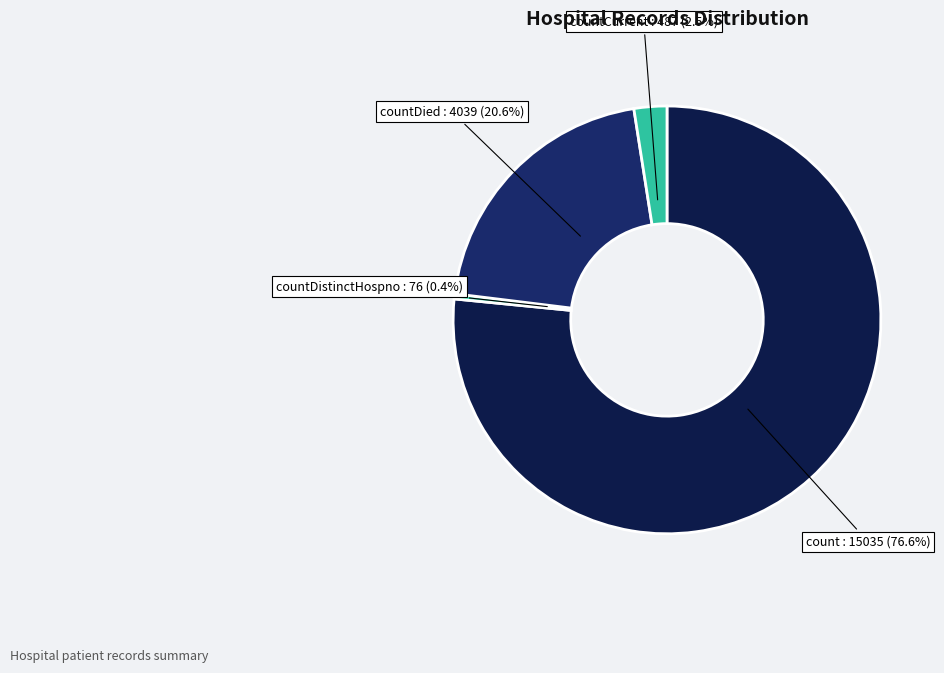

Between countCurrent and countDied, which is larger?

countDied